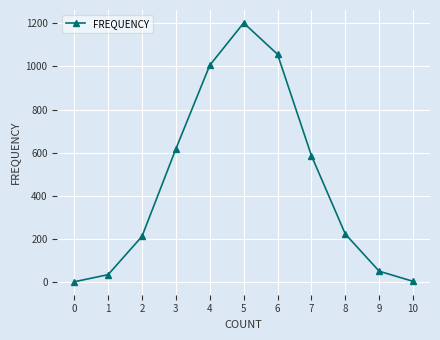

What is the ratio of the value at 8 to the value at 3?

0.4